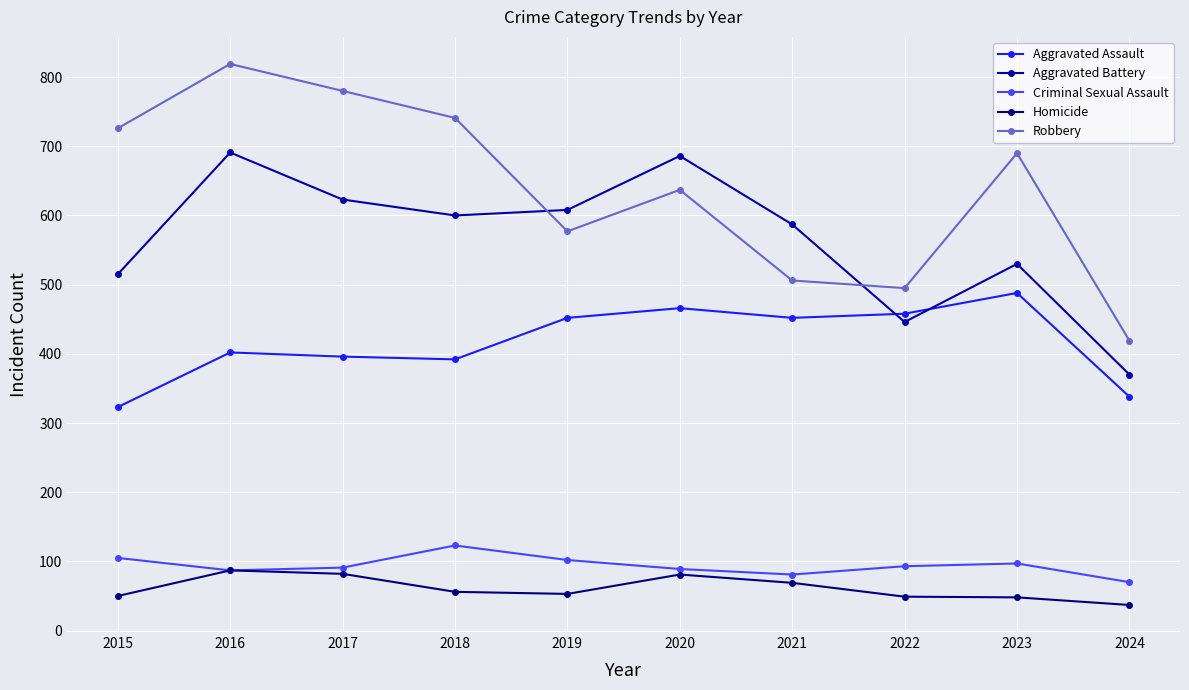

Where does the Aggravated Battery series first go above 600?

2016